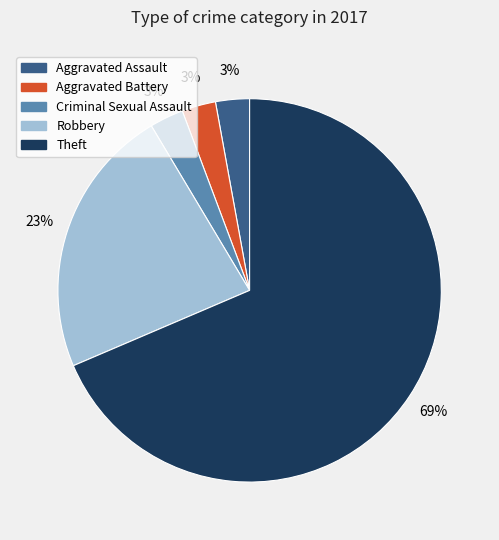

Does any single category account for the majority?

Yes